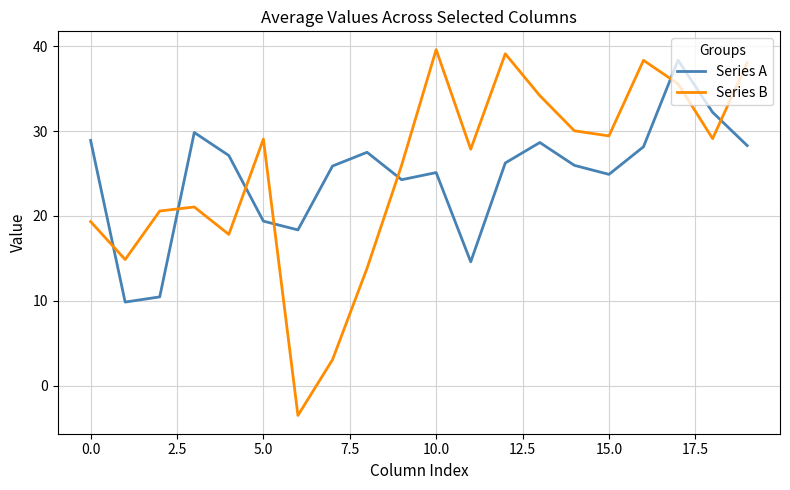

What is the maximum value for Series B?

39.6